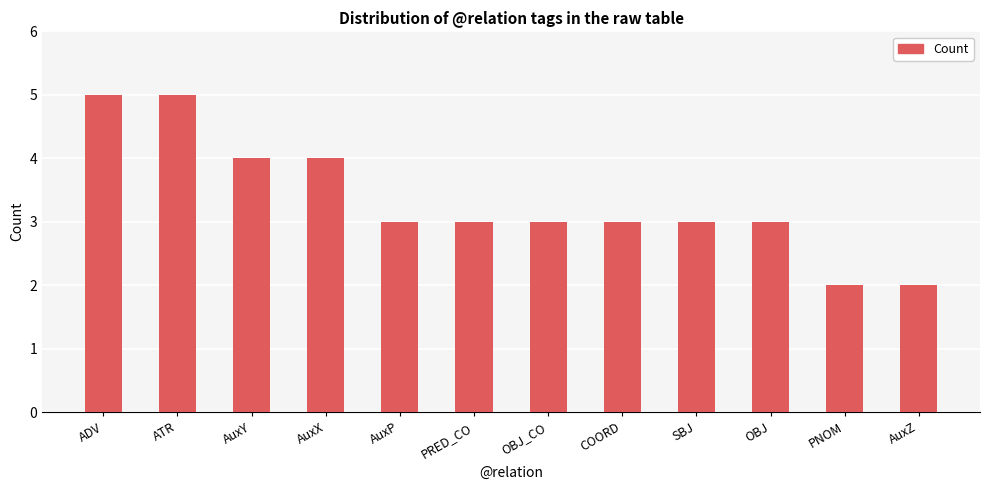

What is the value of the 9th bar from the left?

3